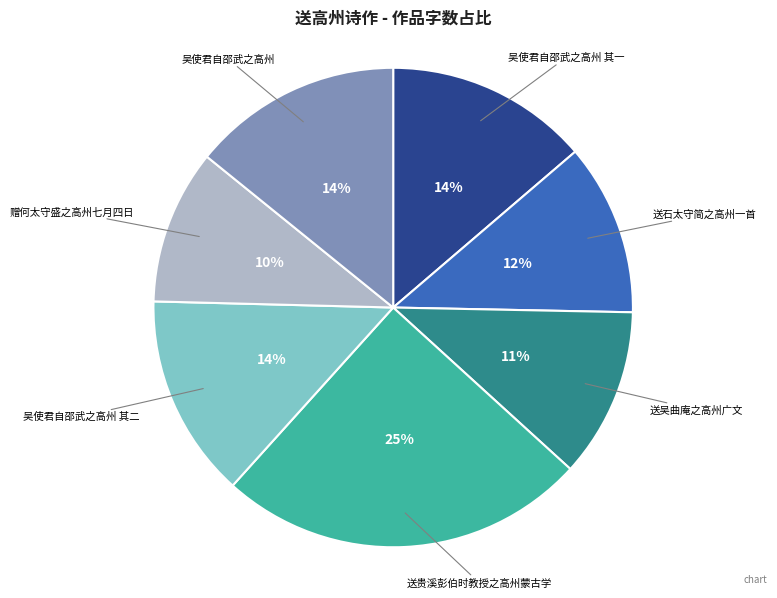

How many segments does this pie chart have?

7